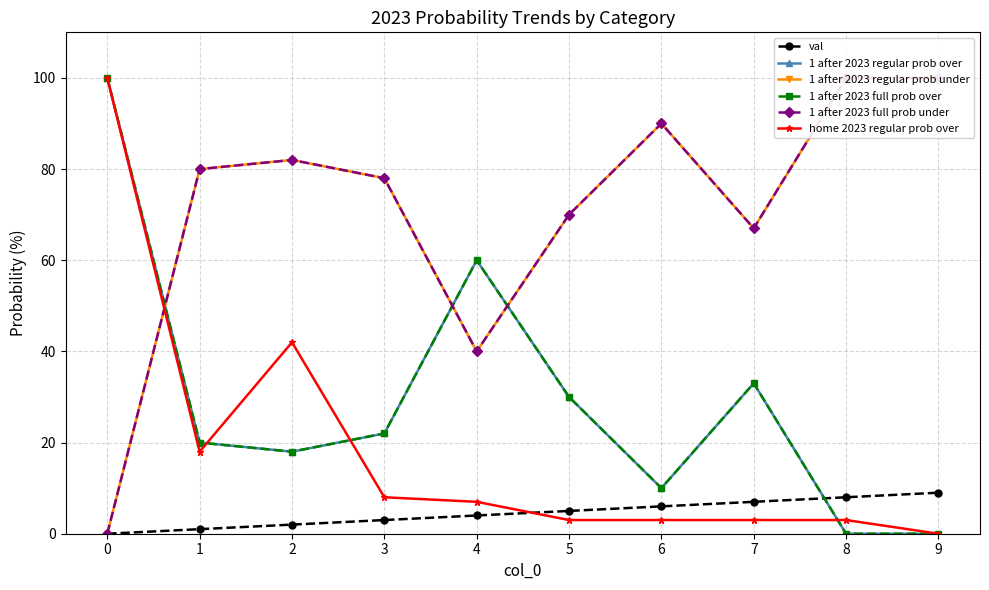

True or false: 1 after 2023 full prob over has more than 2 points higher than both neighbors.

False